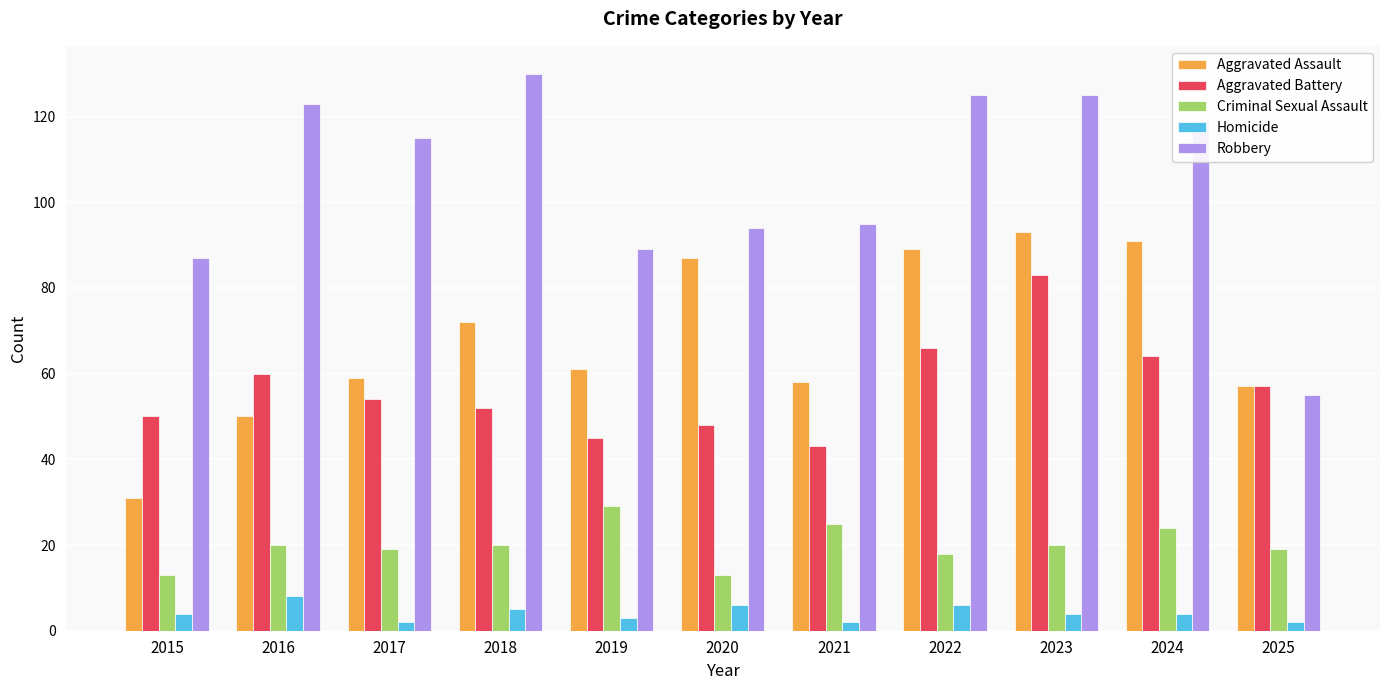

Rank the series at 2020 from lowest to highest value.

Homicide, Criminal Sexual Assault, Aggravated Battery, Aggravated Assault, Robbery